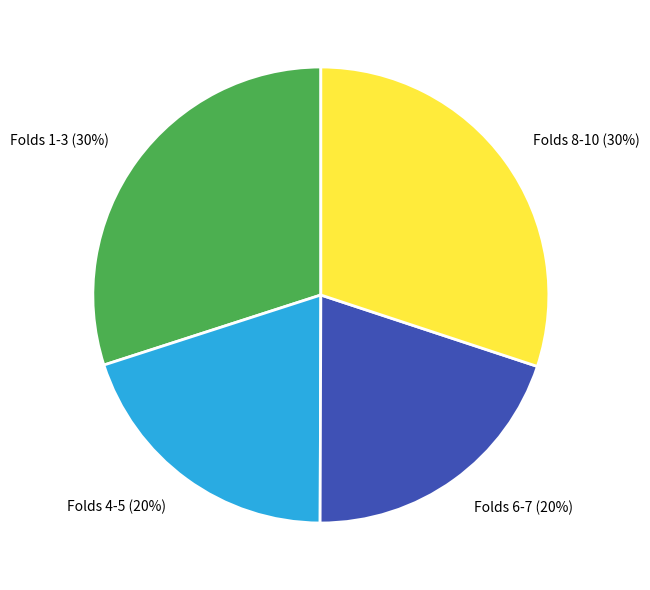

To the nearest percent, what percentage of the pie is Folds 1-3?

30%